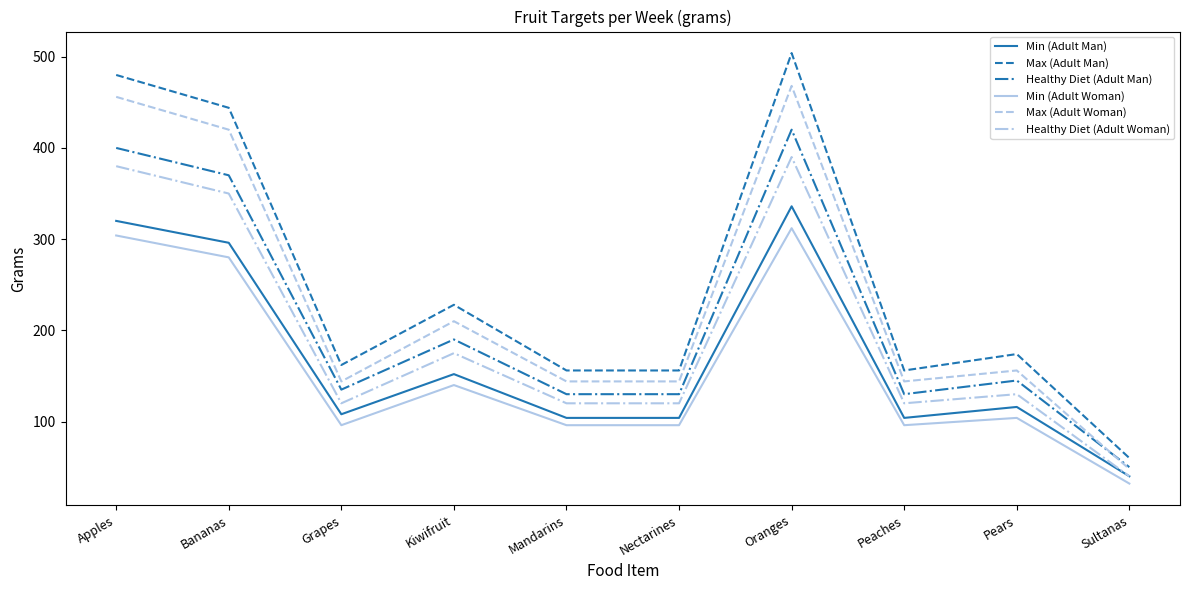

Which series has the largest total across all categories?

Max (Adult Man)